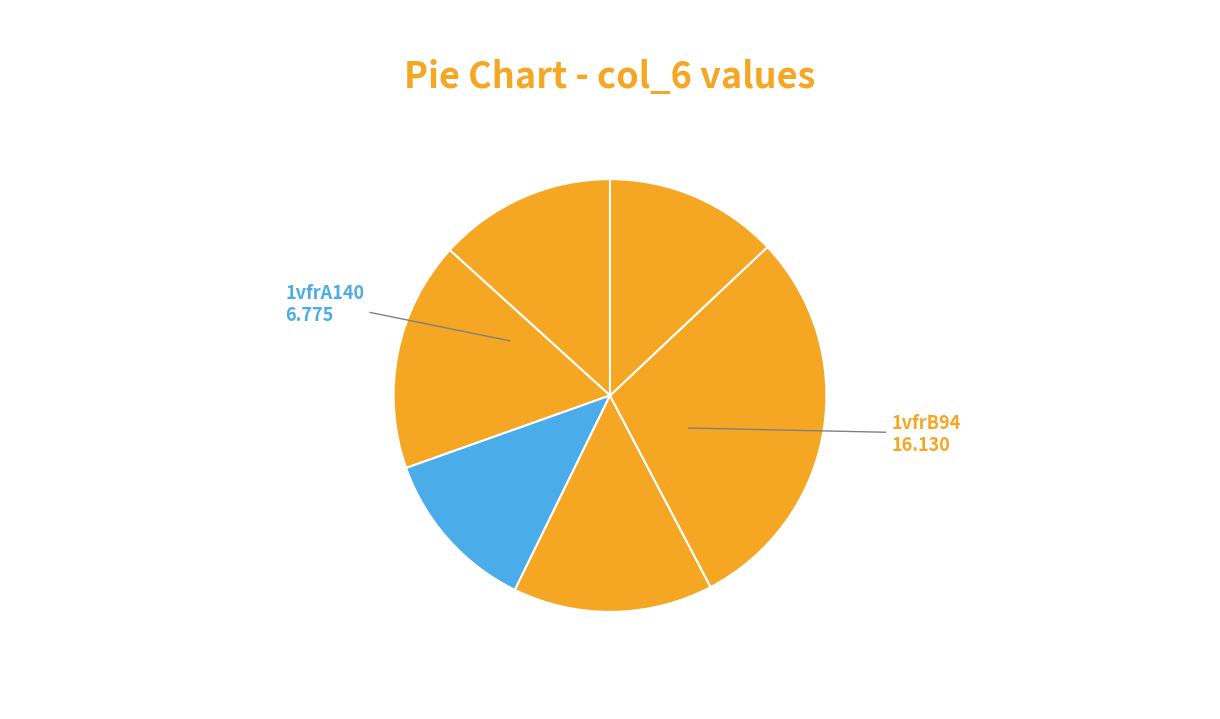

Count the number of slices in the pie.

6